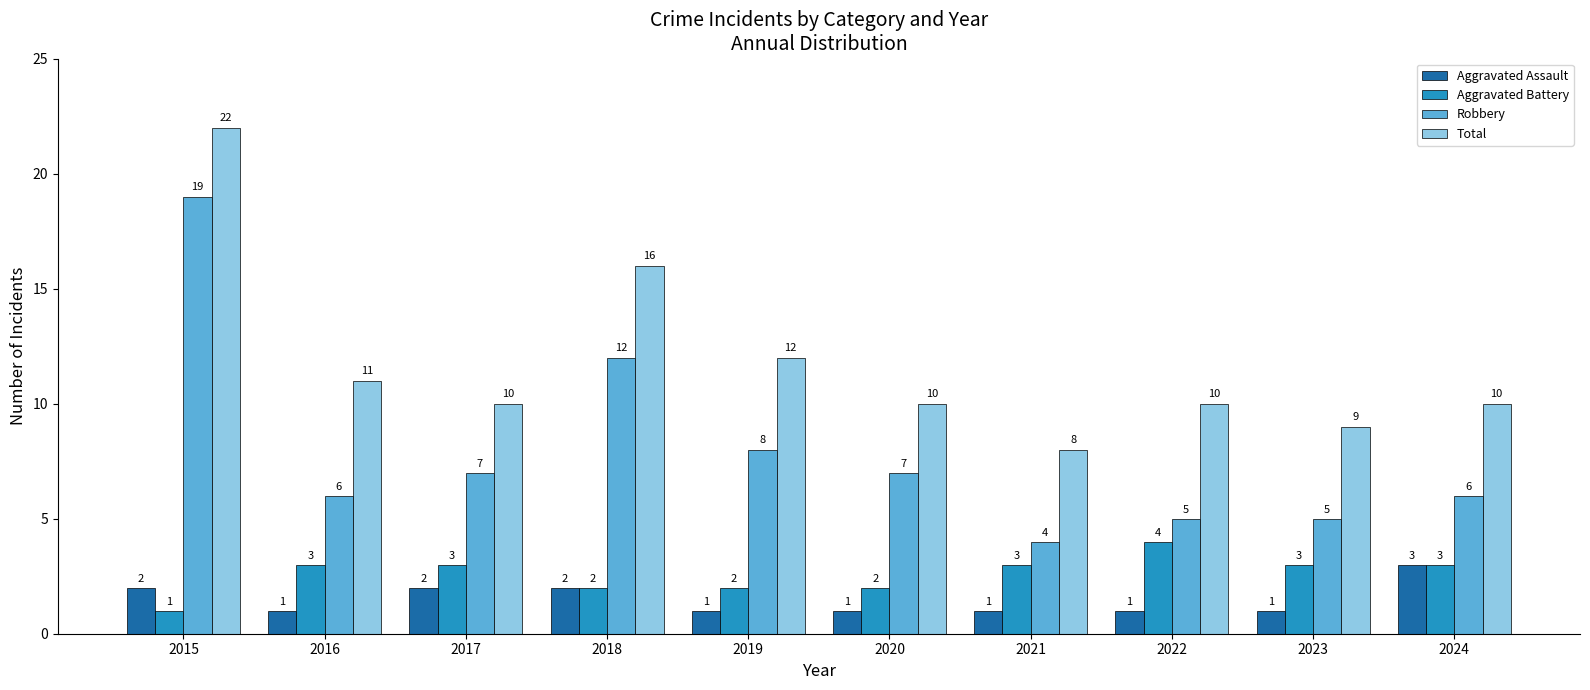

True or false: Total has a value of 10 at 2024.

True